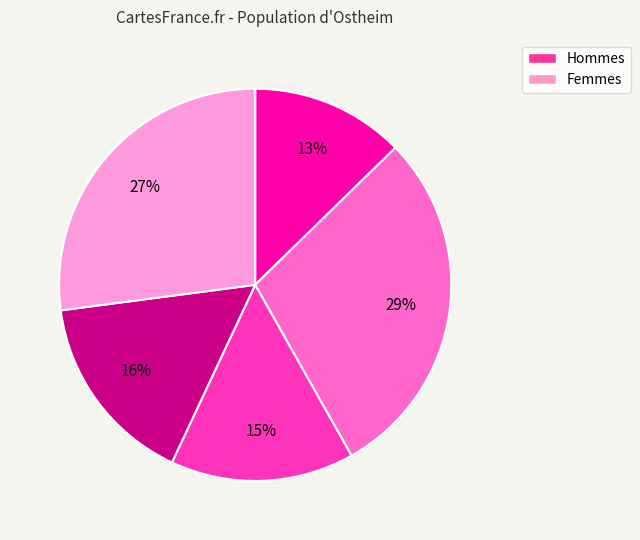

To the nearest percent, what is the average slice percentage?

20%